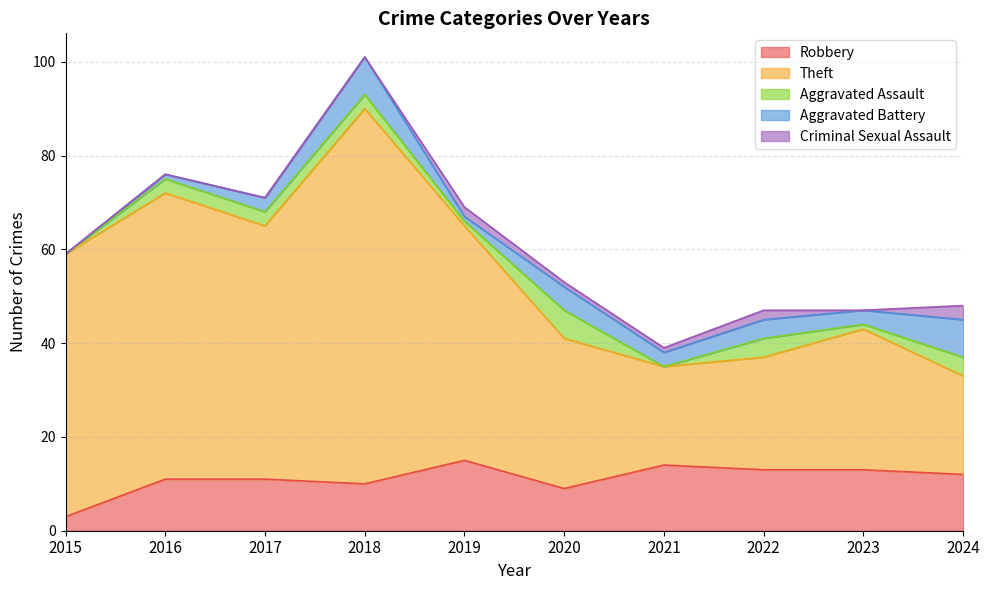

In Aggravated Assault, how many points are lower than both neighbors (excluding endpoints)?

3